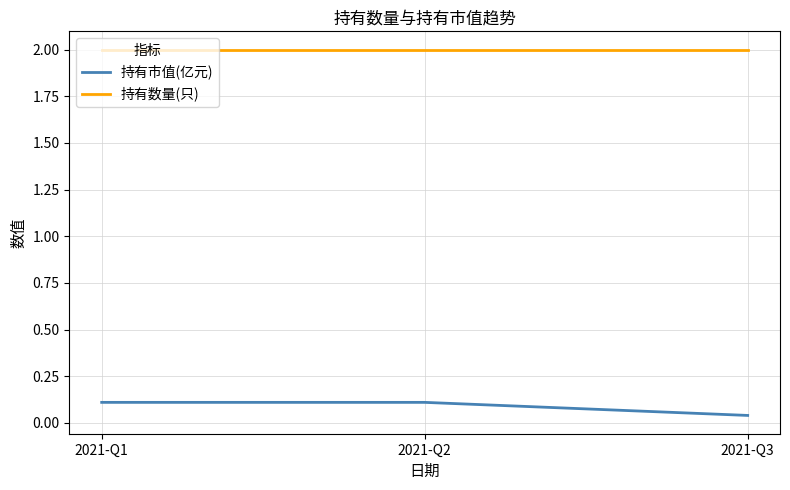

List the series in order of their overall mean, lowest first.

持有市值(亿元), 持有数量(只)